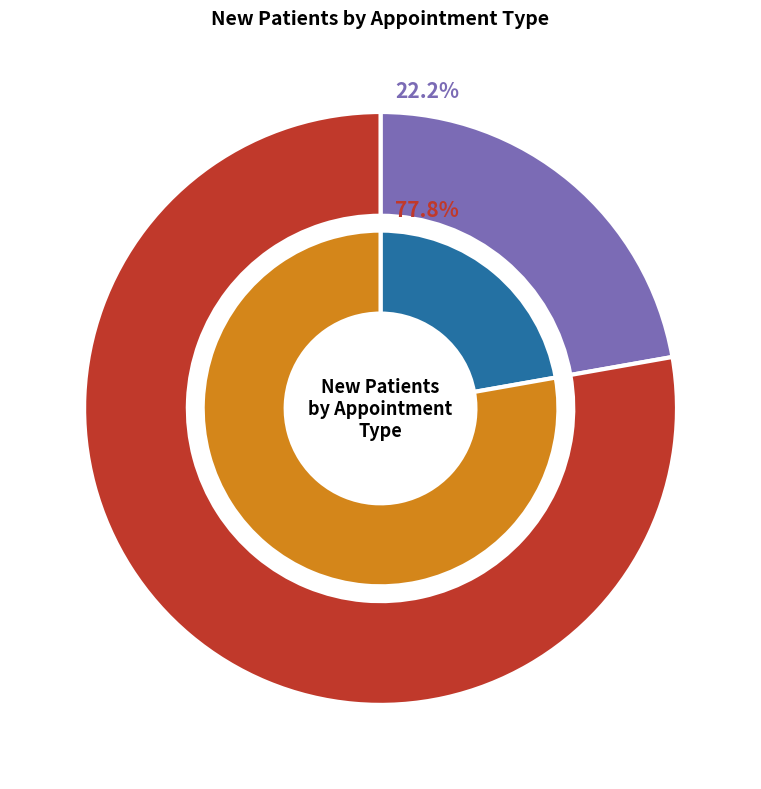

Does PRIMARY CARE represent more than half of the total?

Yes